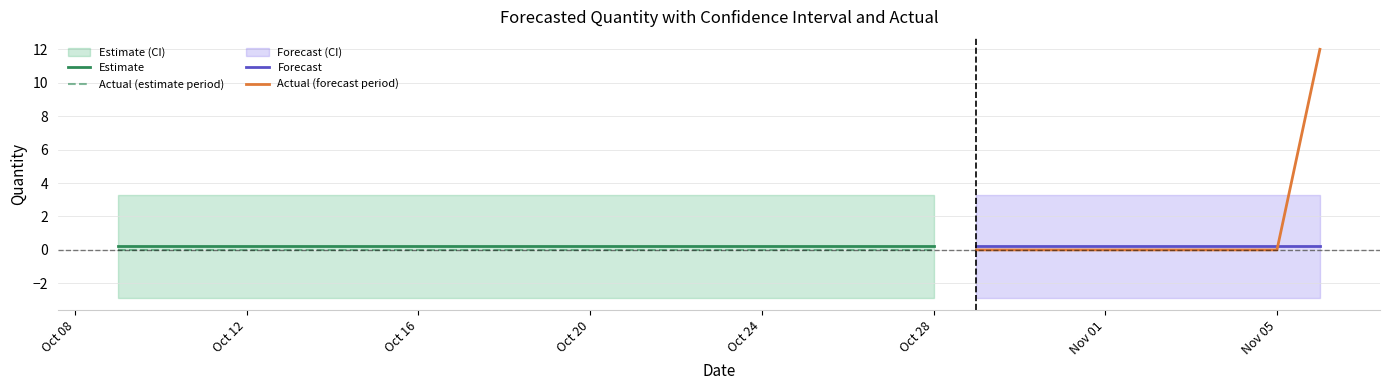

What is the minimum value for Forecasted_Quantity?

0.2